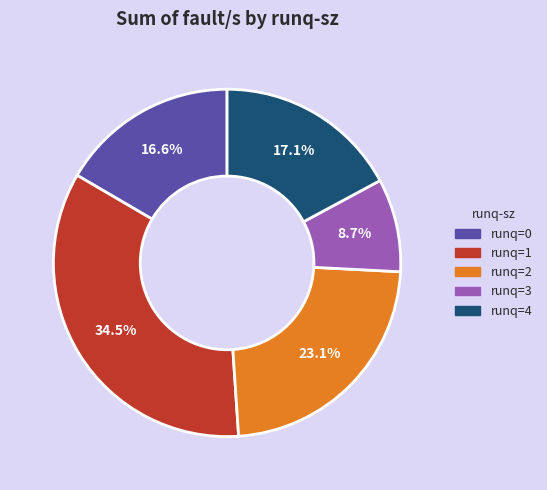

Does runq=1 represent more than half of the total?

No